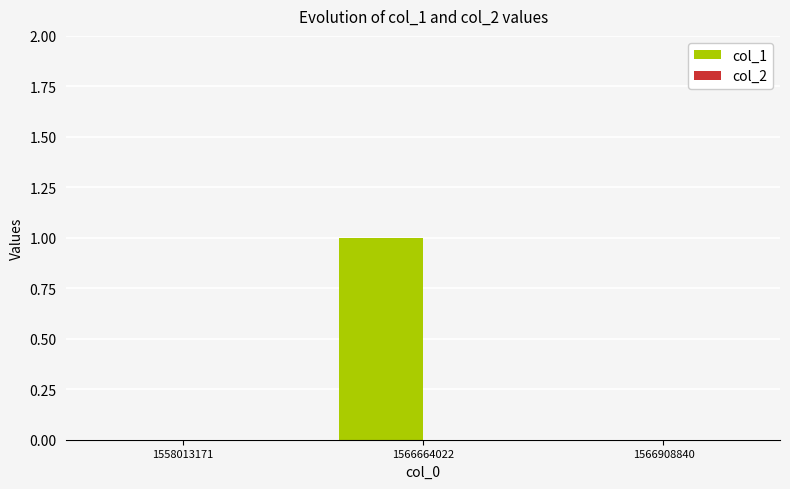

Which label corresponds to the largest value in the chart?

1566664022